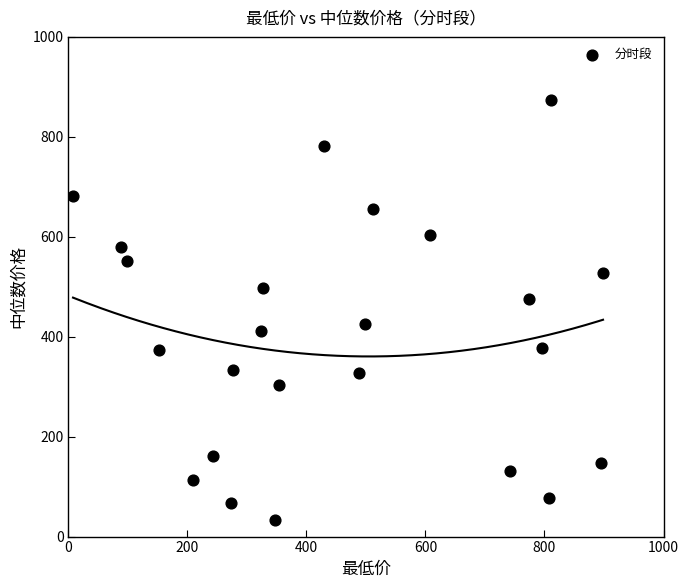

What is the range of X values (max minus min)?

890.7